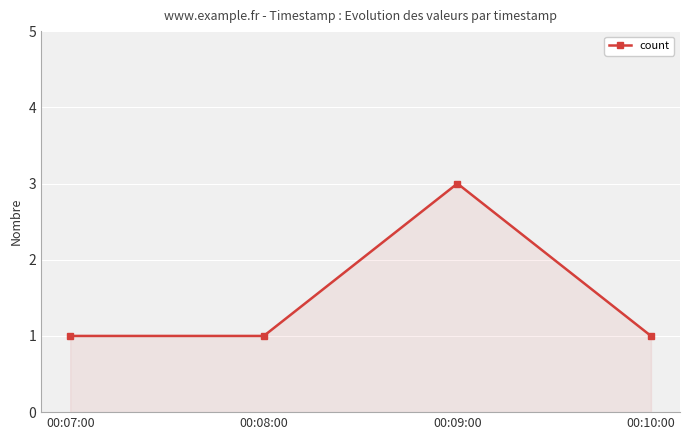

Approximately how many times larger is the value at 00:07:00 compared to 00:09:00?

0.3